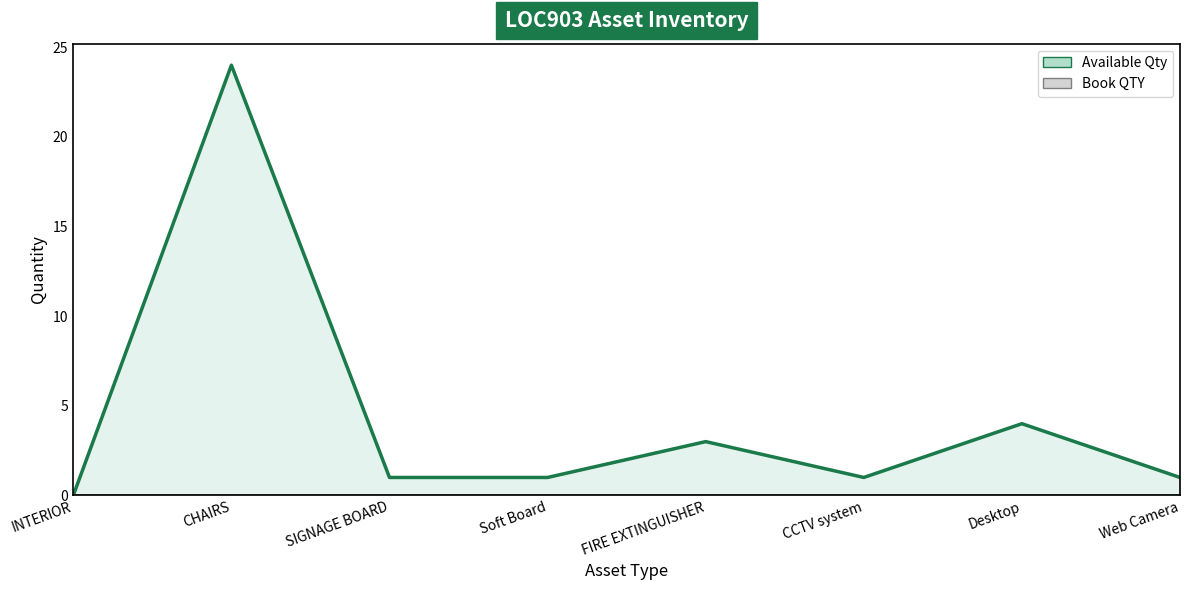

Which series has the largest range (max minus min)?

Available Qty